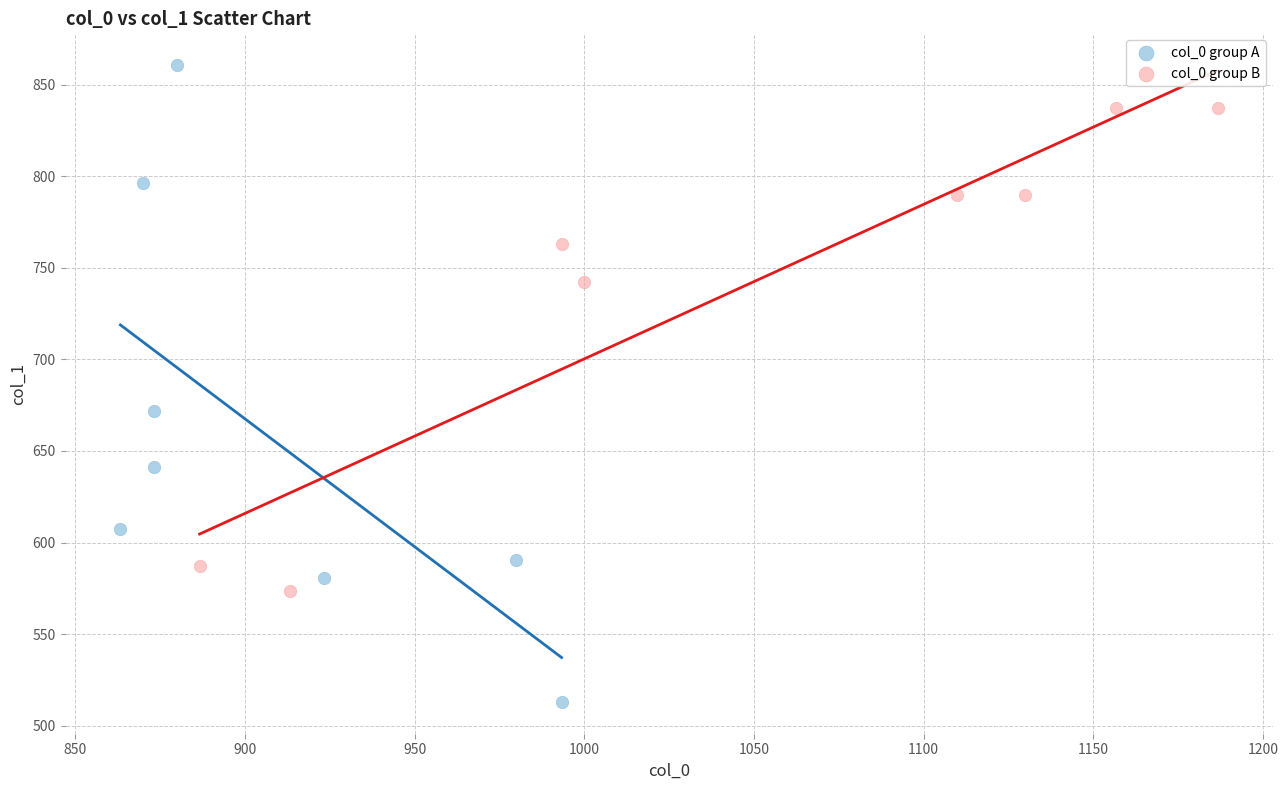

Which series has the largest Y range (max minus min)?

col_0 group A